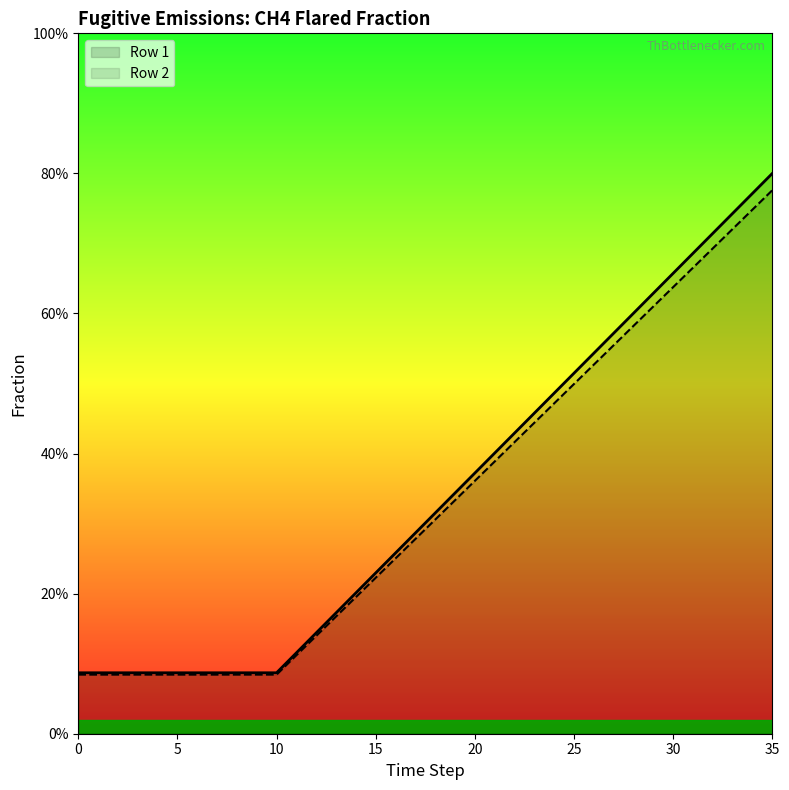

Which has a higher value, 30 or 28?

30